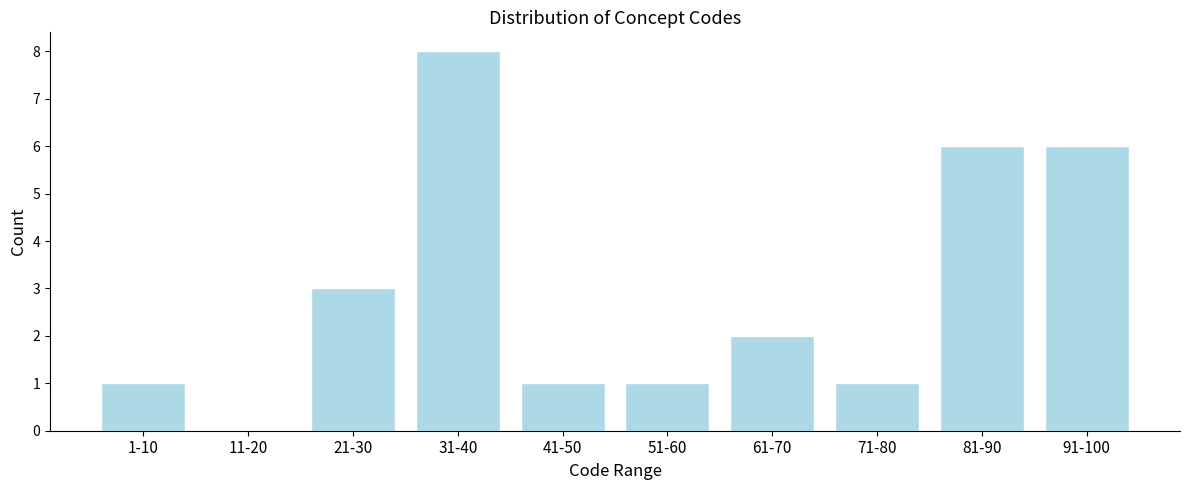

Reading left to right, transcribe all the data shown in this chart.

1-10=1	11-20=0	21-30=3	31-40=8	41-50=1	51-60=1	61-70=2	71-80=1	81-90=6	91-100=6